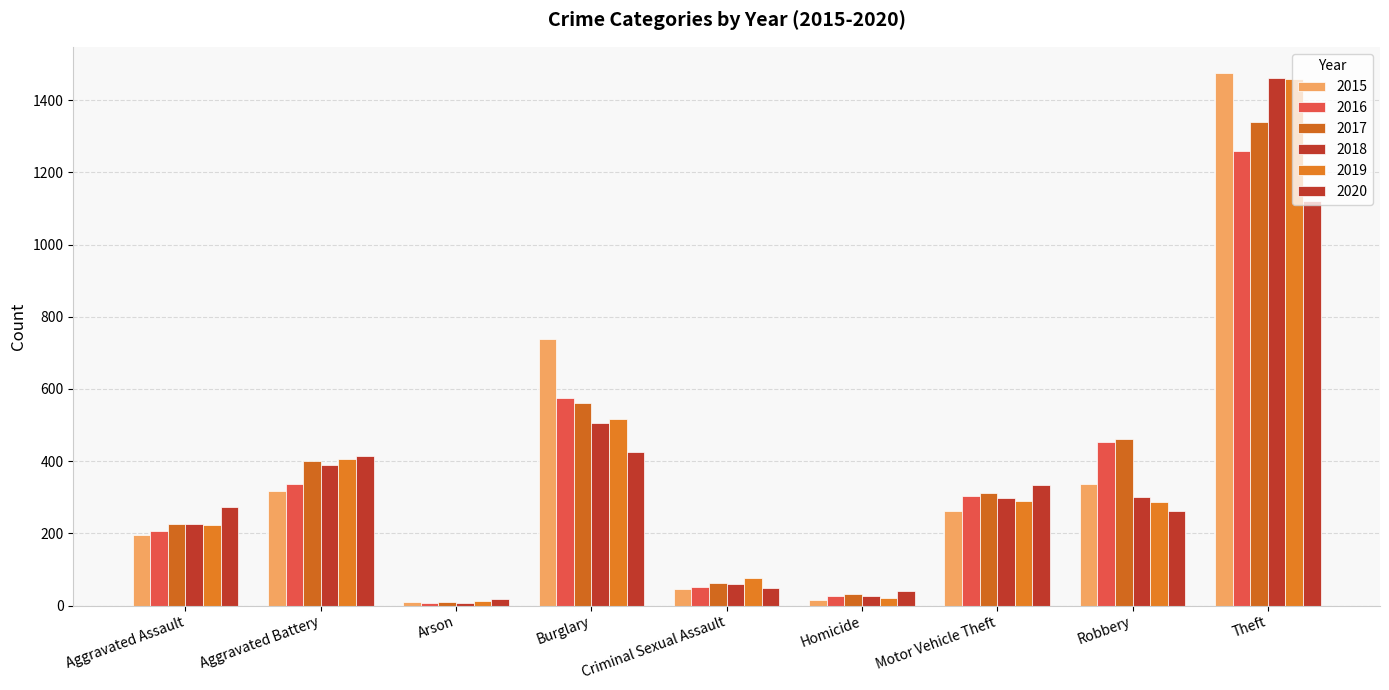

True or false: 2017 has a value of 275 at Theft.

False